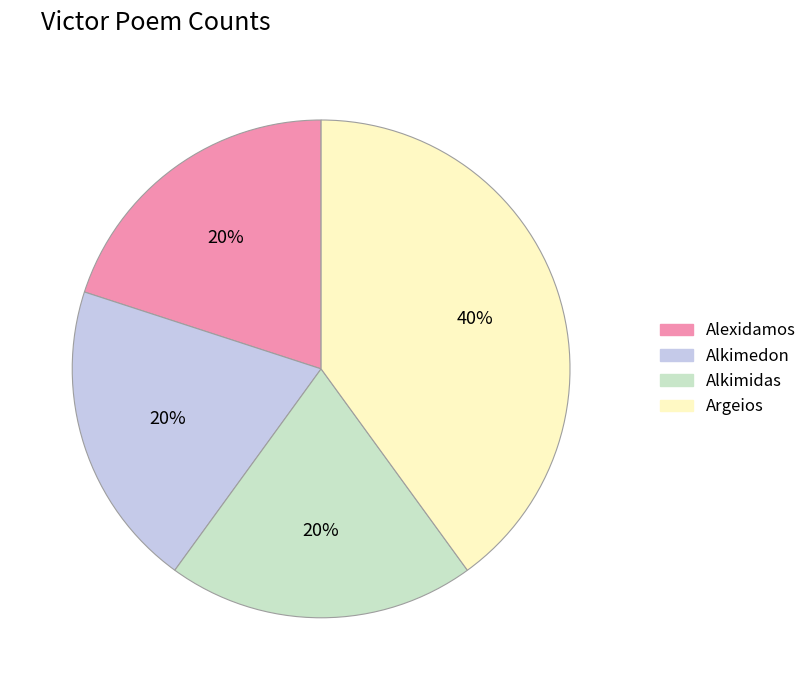

Which has a higher value, Argeios or Alexidamos?

Argeios